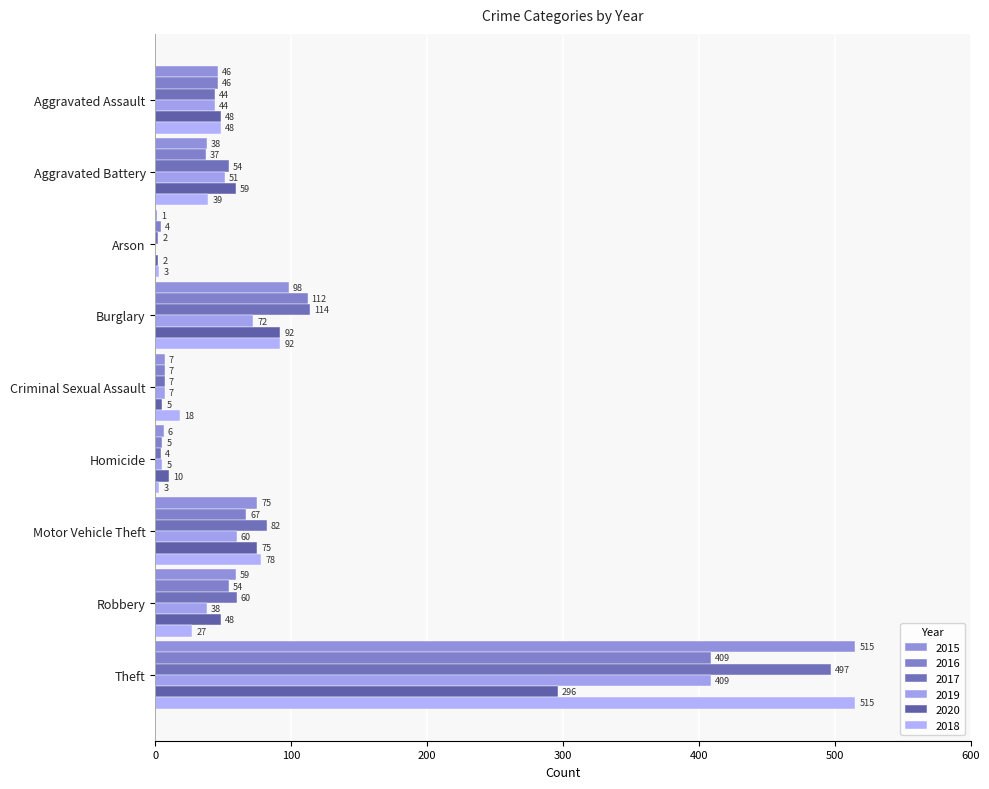

How many distinct data groups are displayed?

6